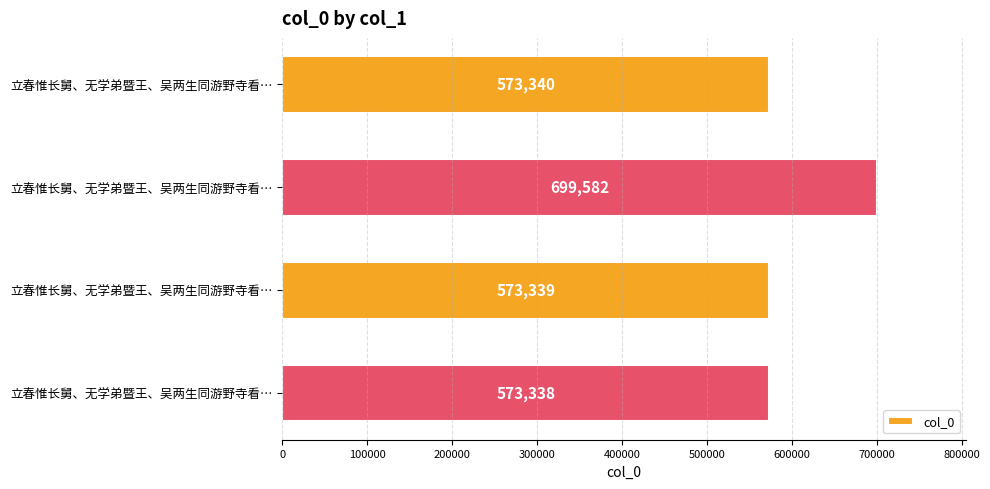

What is the average value?

604900